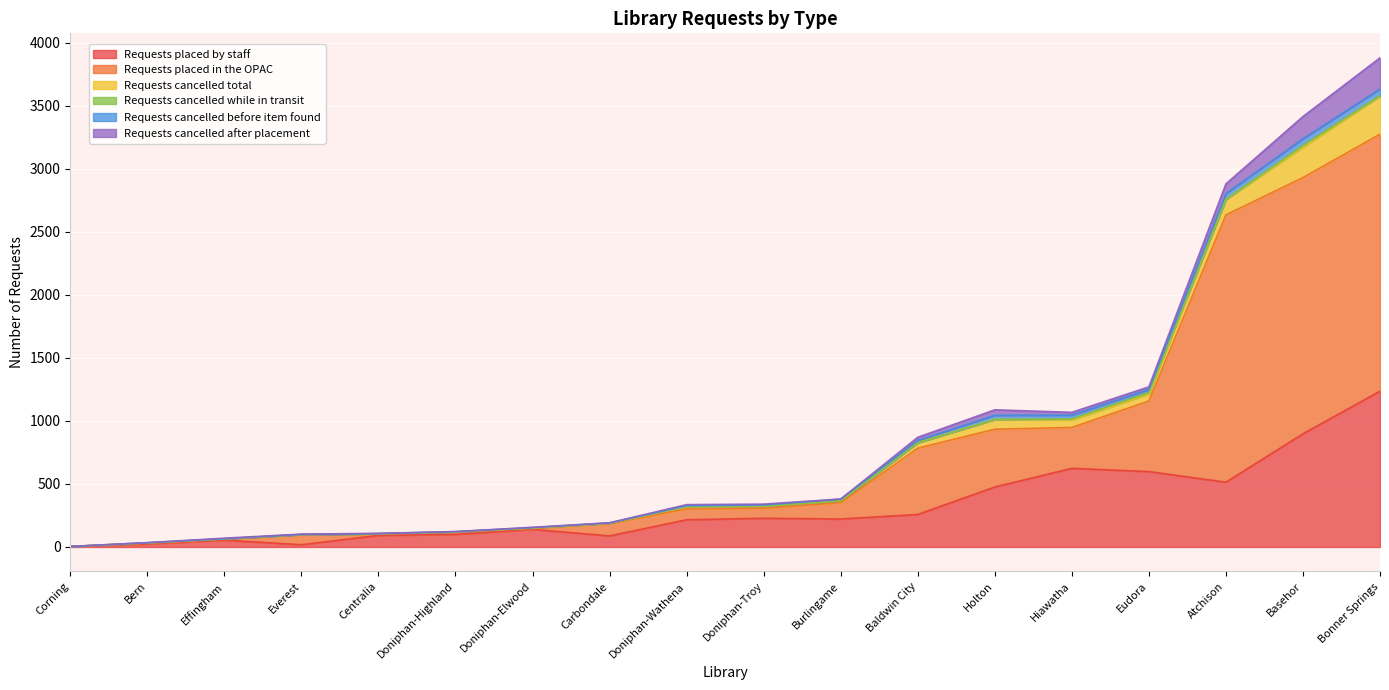

What is the spread (max minus min) of values at Centralia?

92